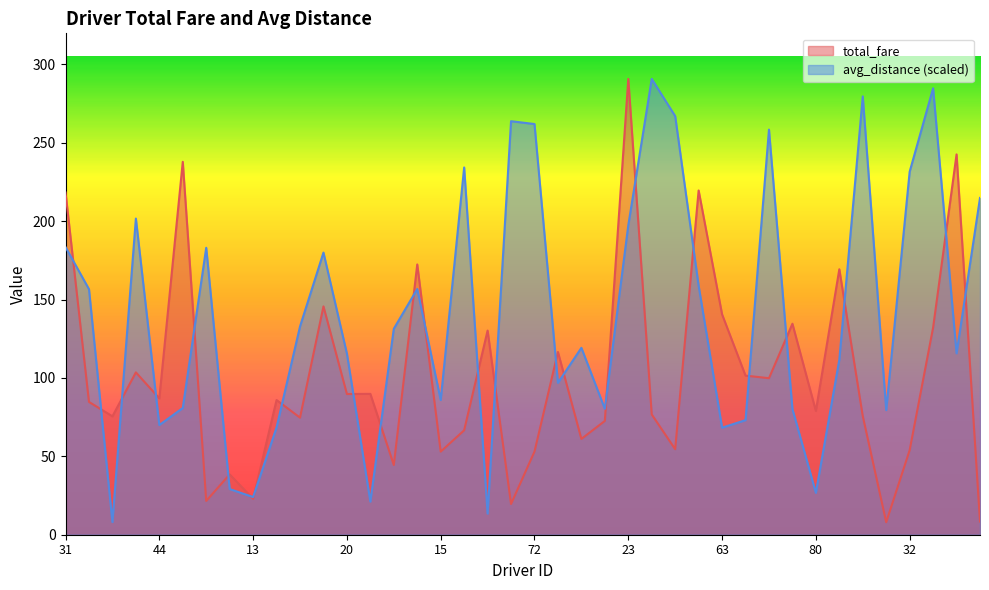

Which category has the highest value across all series?

23